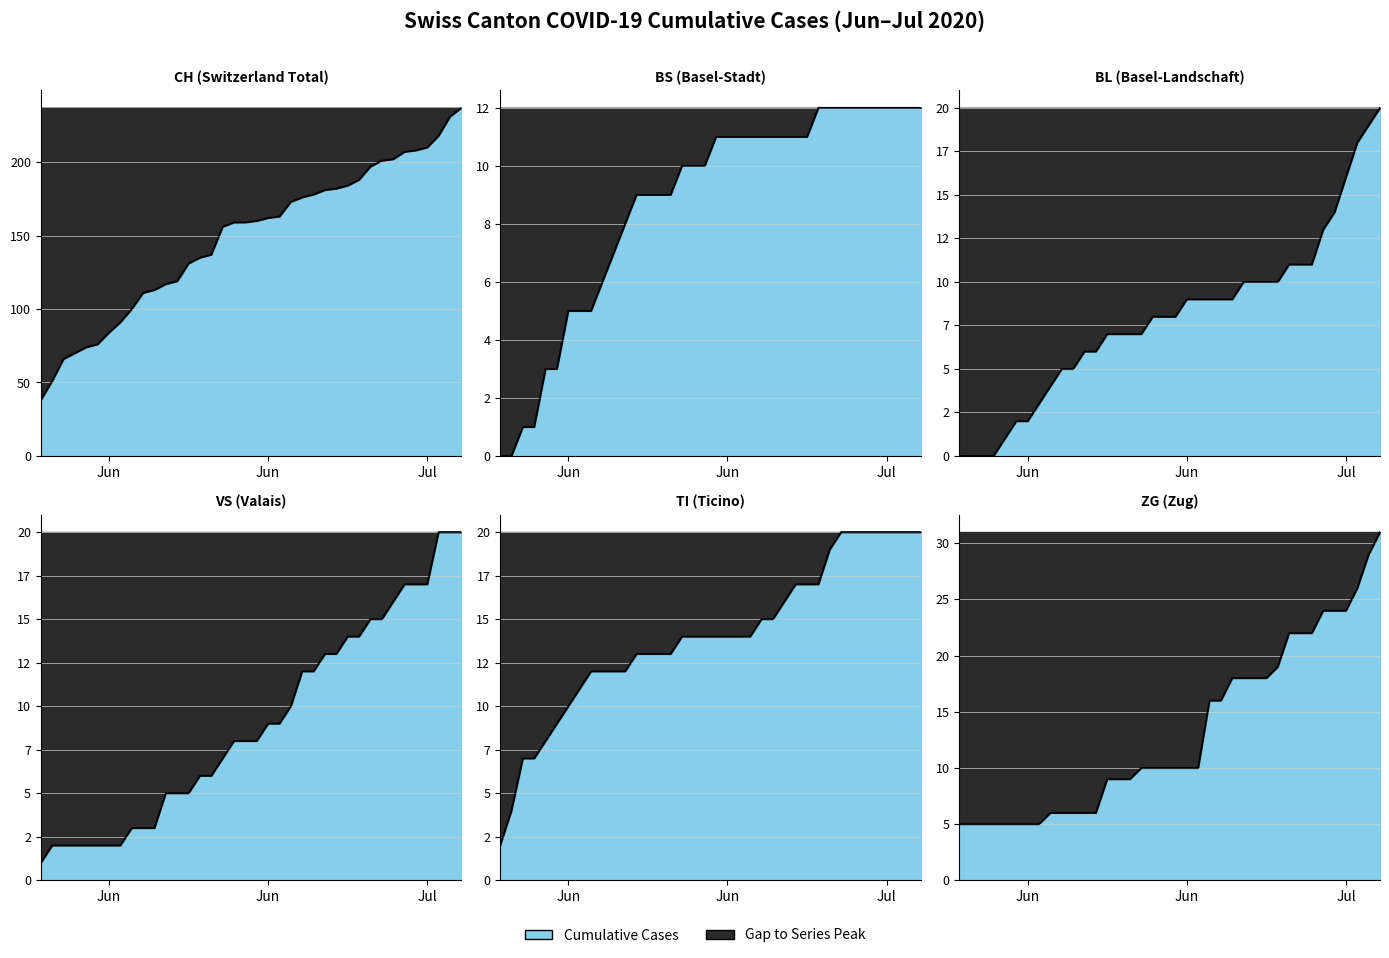

True or false: CH and TI cross at least once.

False